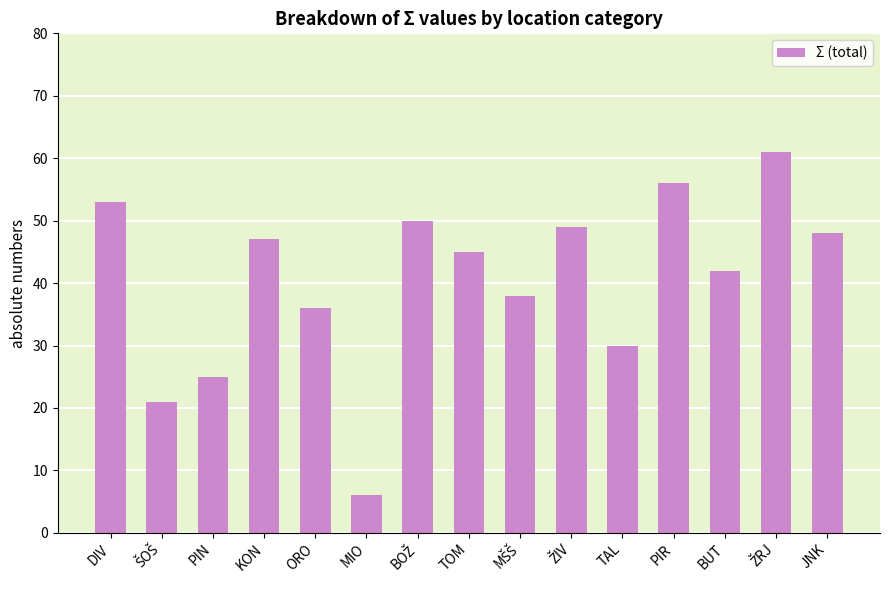

What is the minimum value shown in the chart?

6